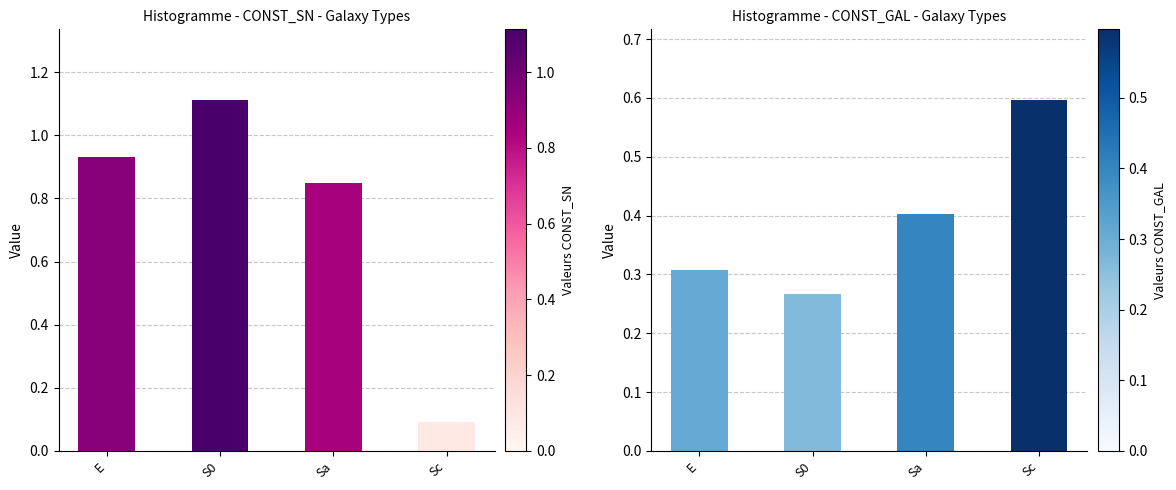

What is the sum of the CONST_GAL values at Sc and Sa?

1.0